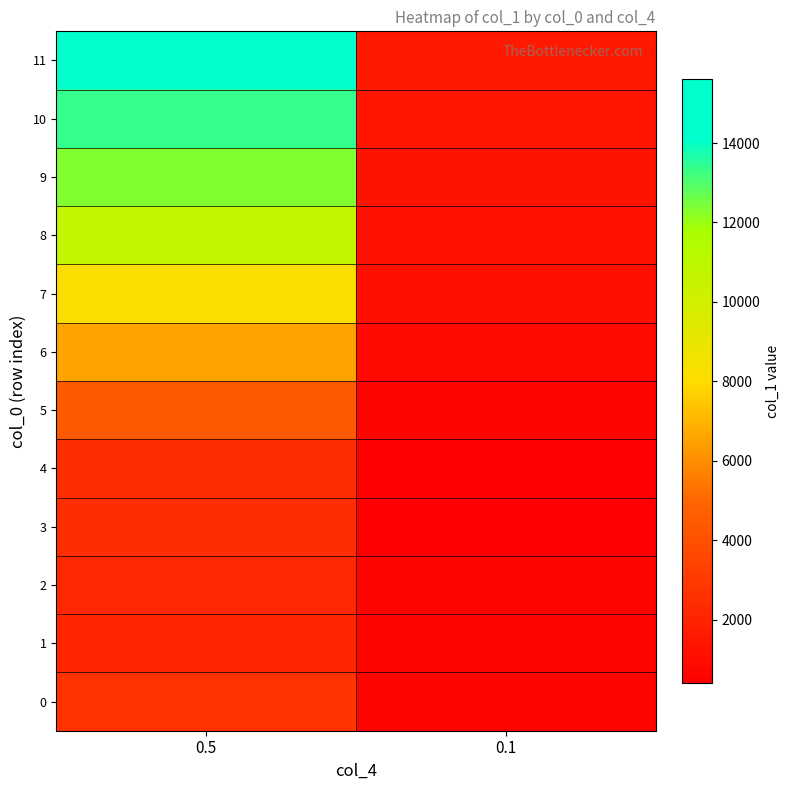

Which series has the largest total across all categories?

11